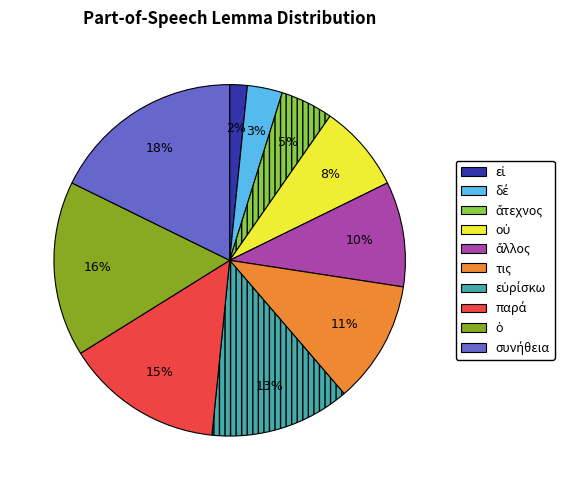

To the nearest percent, what is the average slice percentage?

10%